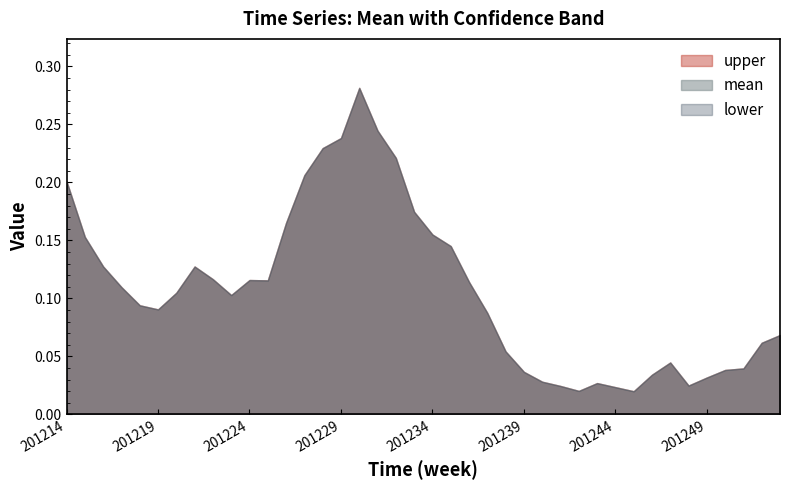

Is the value of upper at 201245 greater than the value of mean at 201219?

No